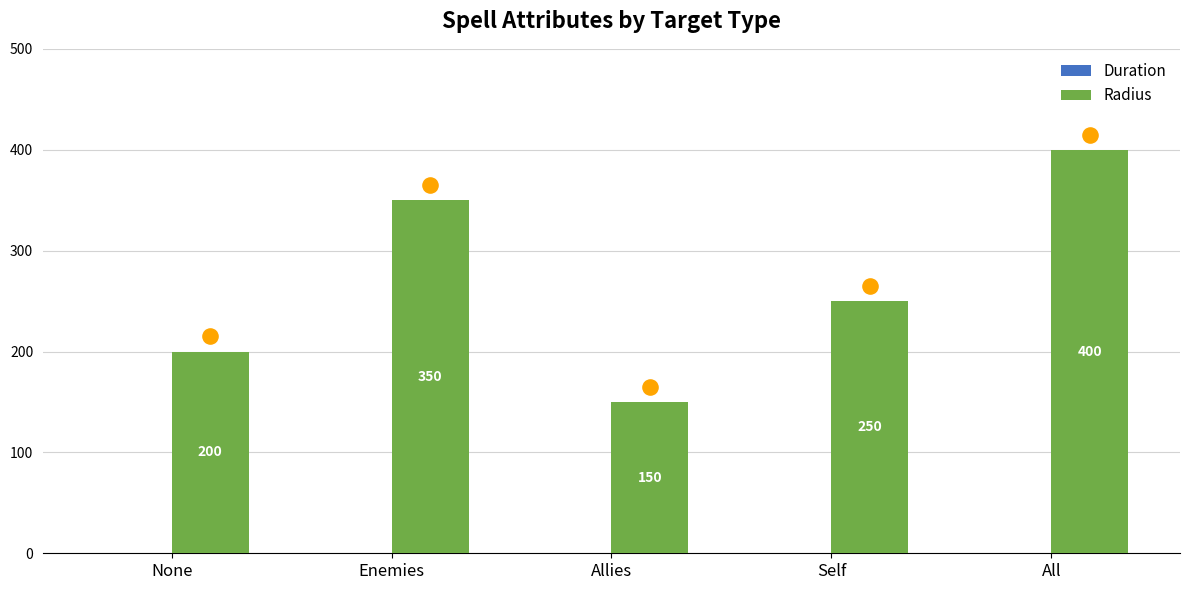

At which category is the sum across all series the highest?

All